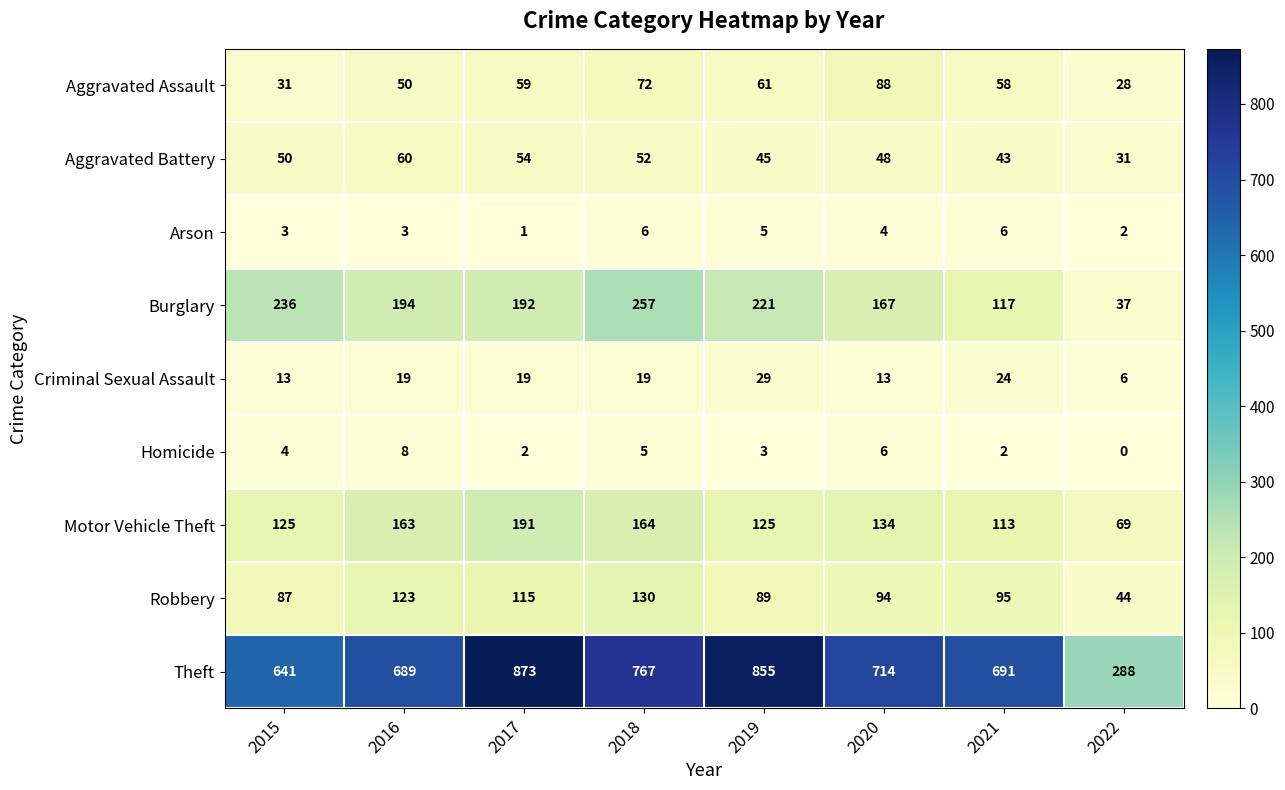

Between 2016 and 2019, which series saw the biggest shift?

Theft